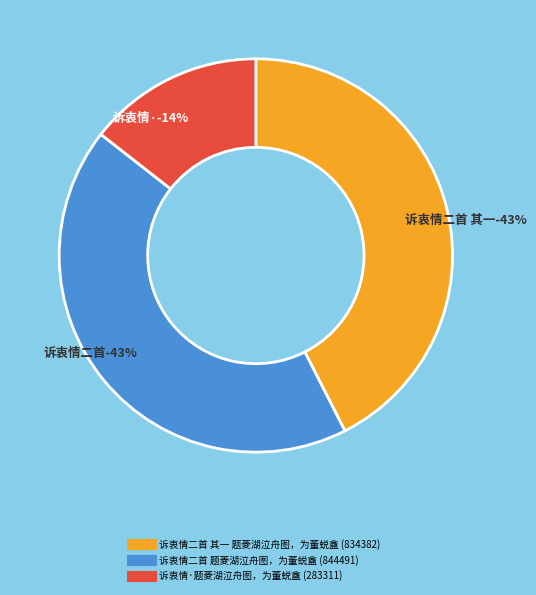

How much of the chart is everything except 诉衷情·题菱湖泣舟图，为董蜕盦?

85.6%